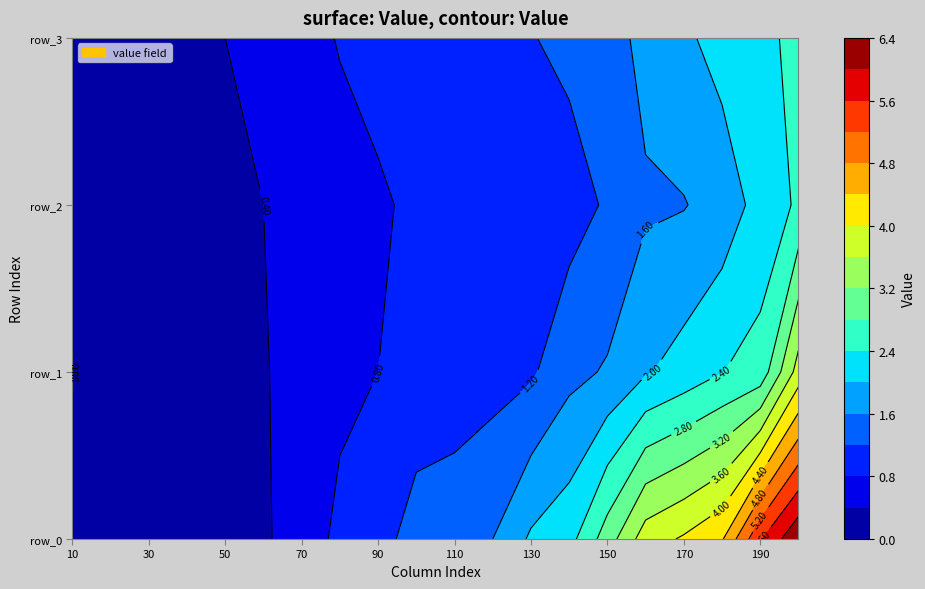

Rank the series at 7 from lowest to highest value.

row_2, row_1, row_3, row_0